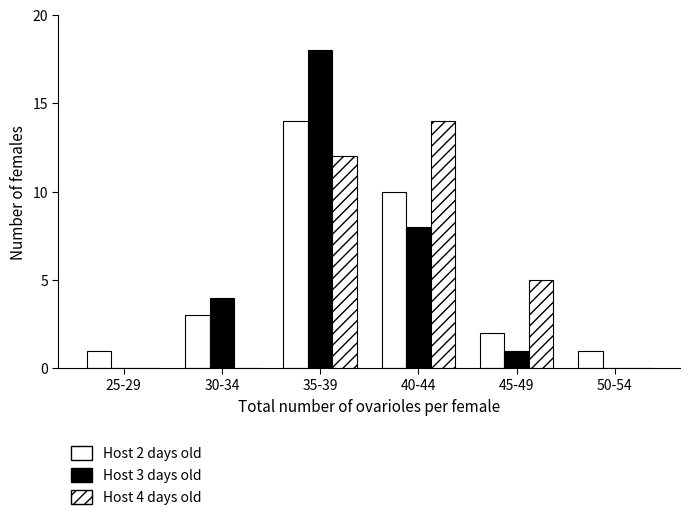

How many groups of bars are there?

6